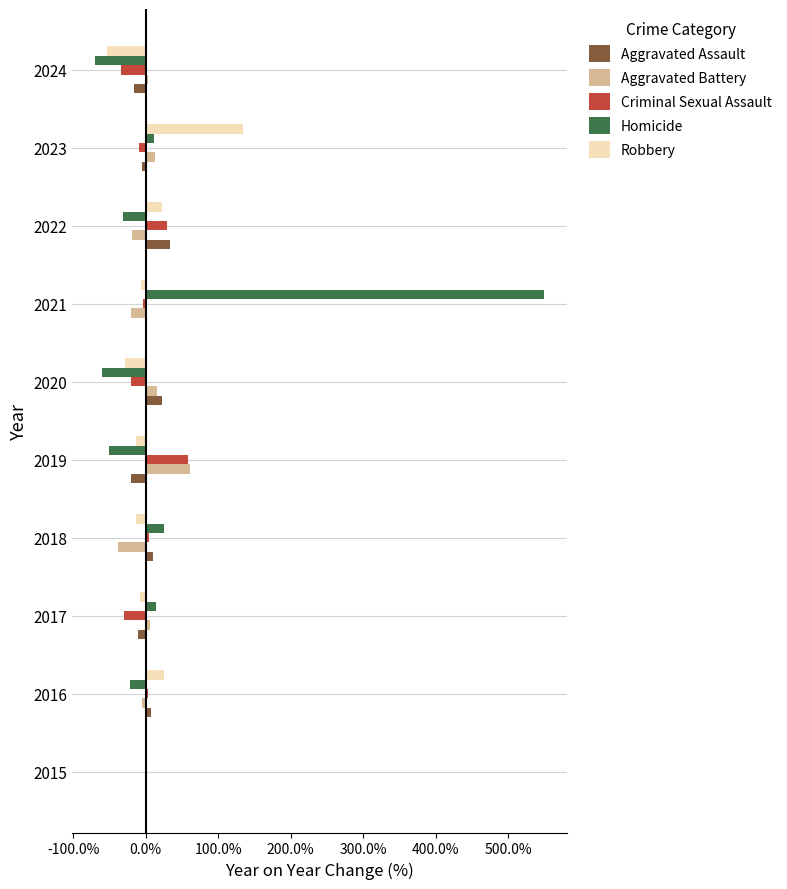

Between 2021 and 2022, which series saw the biggest shift?

Homicide